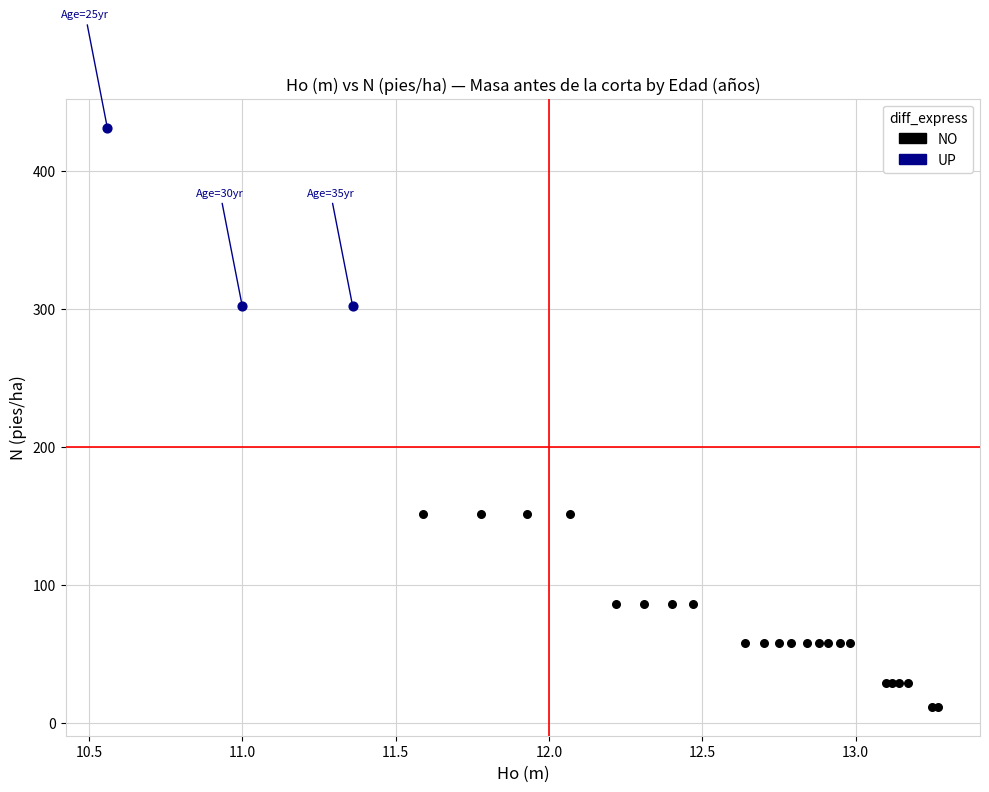

What are all the series names shown in the legend?

NO, UP